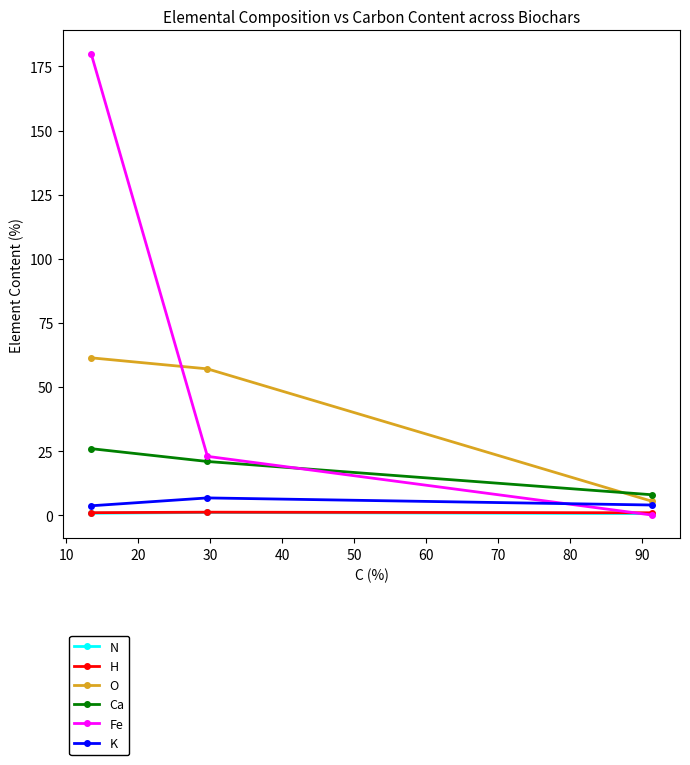

What is the maximum value shown in the chart?

180.0